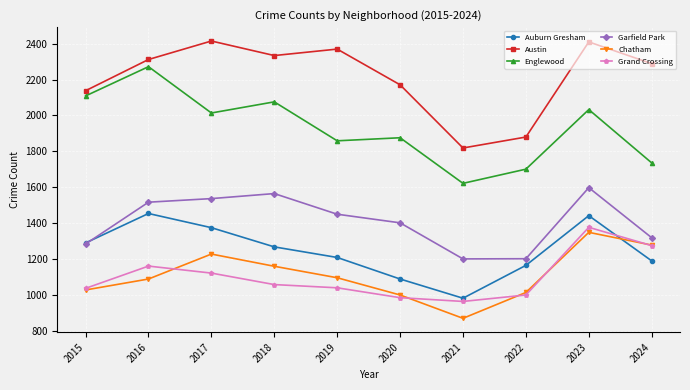

At which category does Auburn Gresham reach its first local peak?

2016